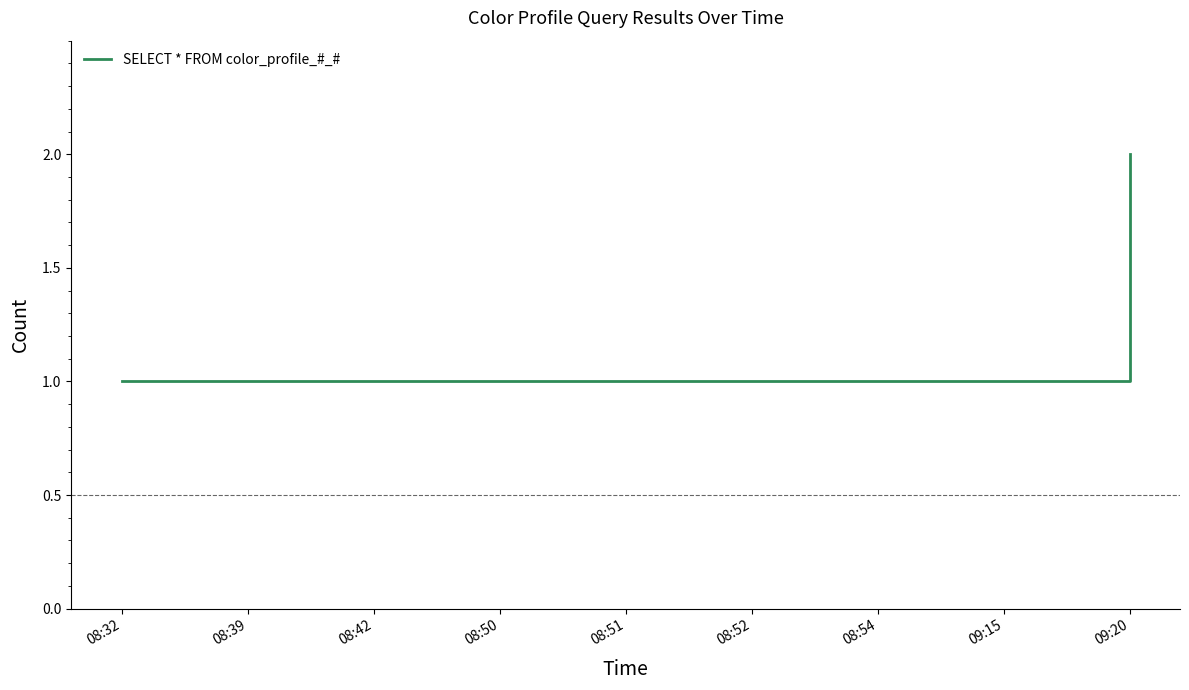

Count the values in the range 1 to 2.

9